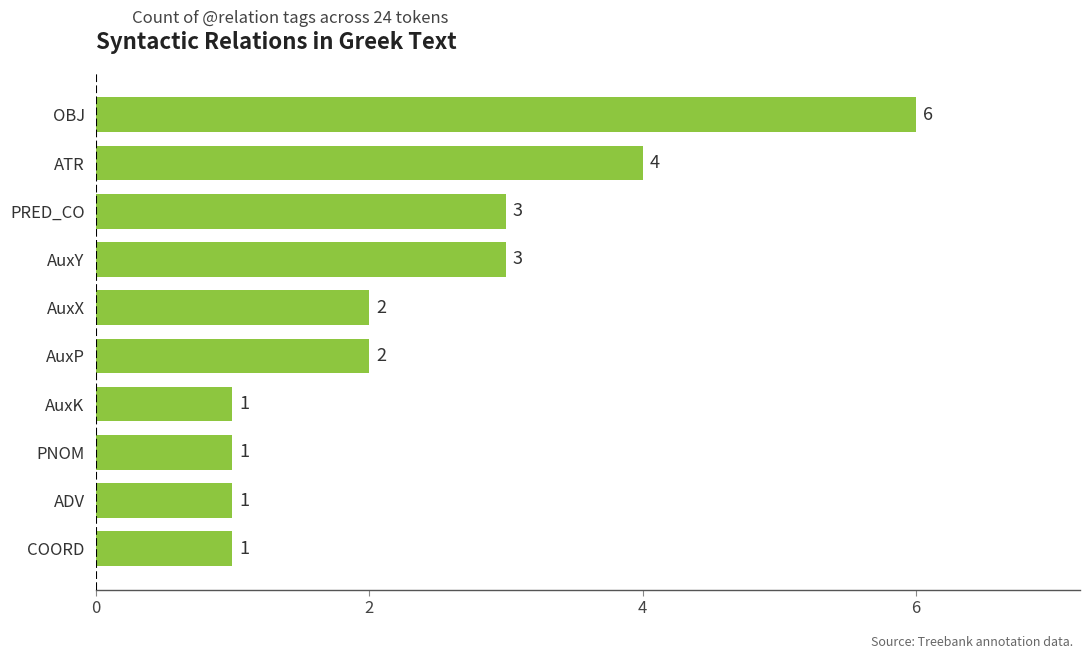

Reading bottom to top, what are all the values shown in this chart?

COORD=1	ADV=1	PNOM=1	AuxK=1	AuxP=2	AuxX=2	AuxY=3	PRED_CO=3	ATR=4	OBJ=6